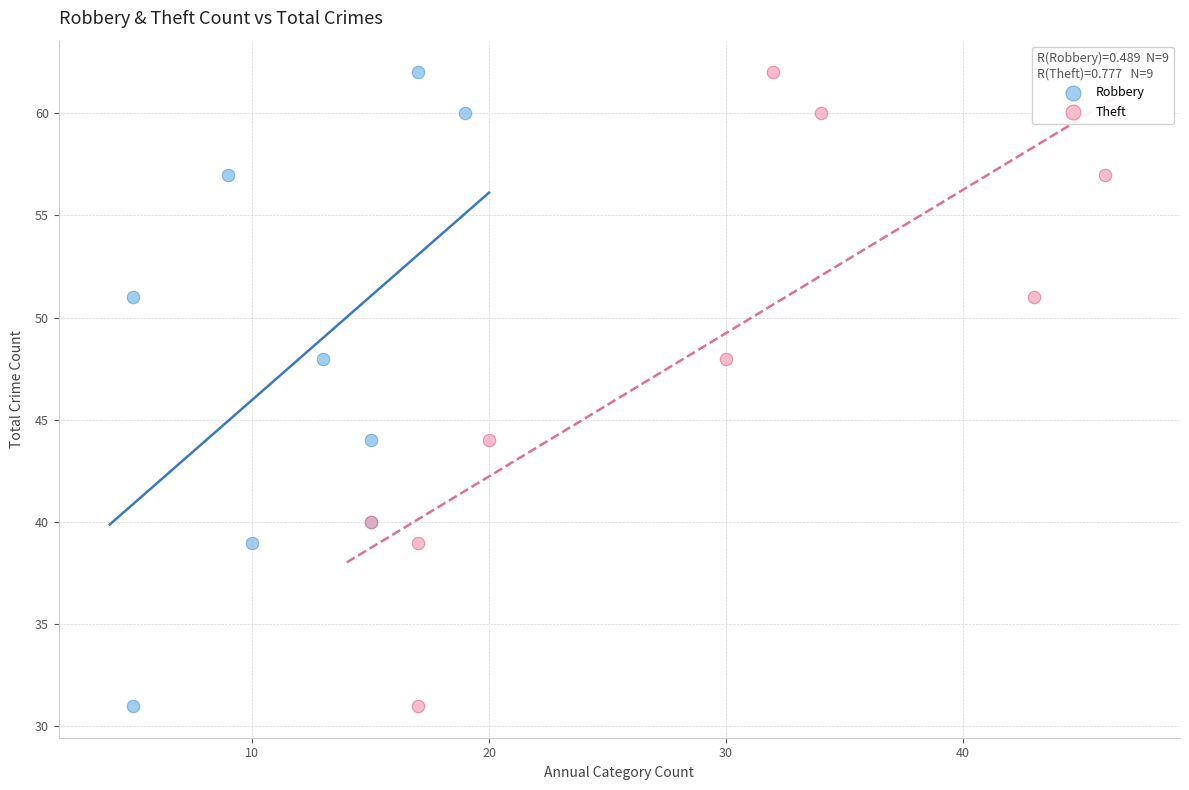

What are all the series names shown in the legend?

Robbery, Theft